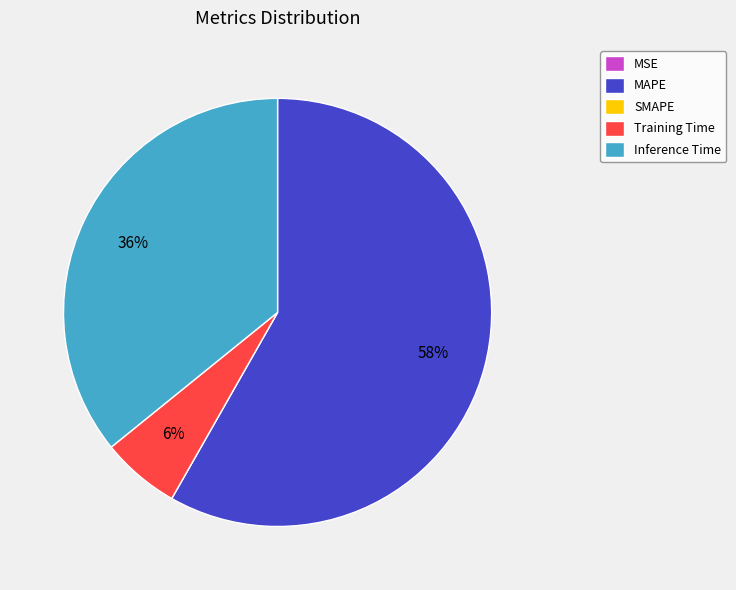

What percentage is the Training Time slice, to the nearest percent?

6%